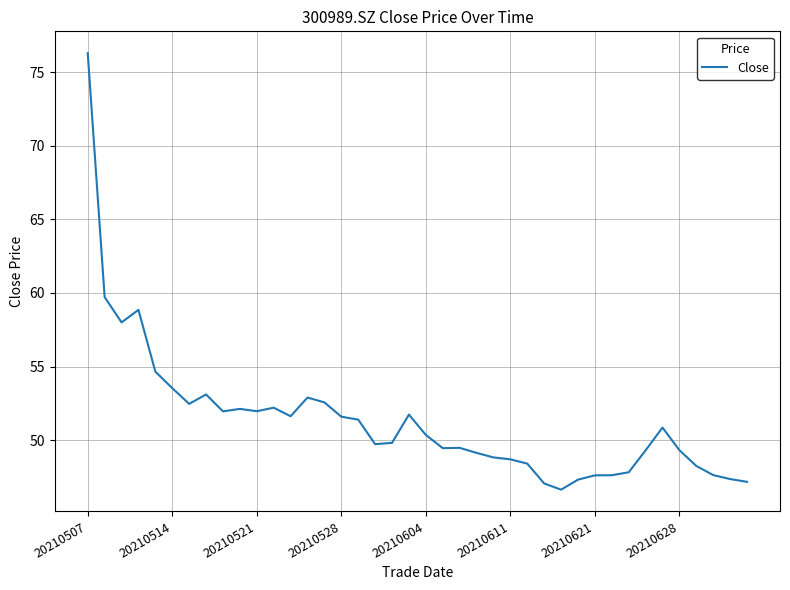

What is the smallest value displayed?

46.6